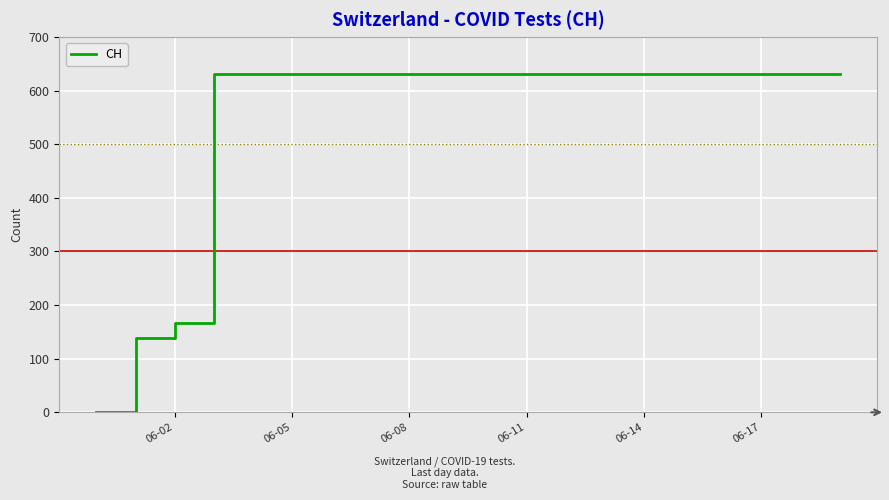

What is the maximum value shown in the chart?

631